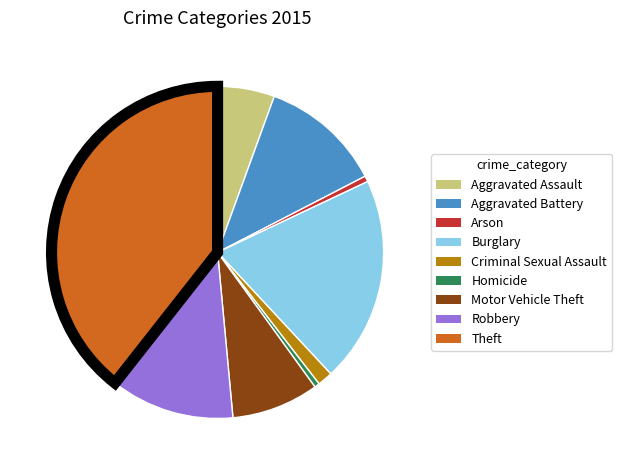

Is Aggravated Assault the majority of the pie?

No